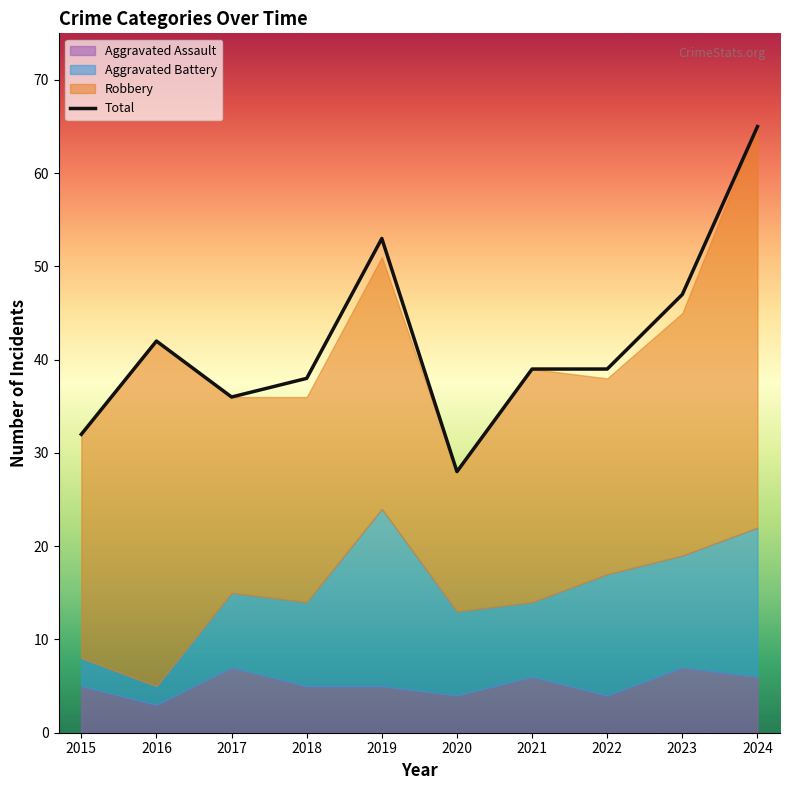

At which category does the chart reach its peak across all series?

2024